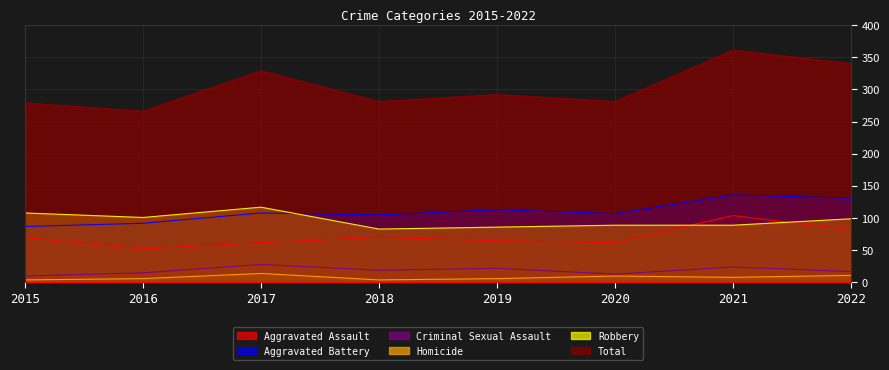

What is the sum of all Criminal Sexual Assault values?

148